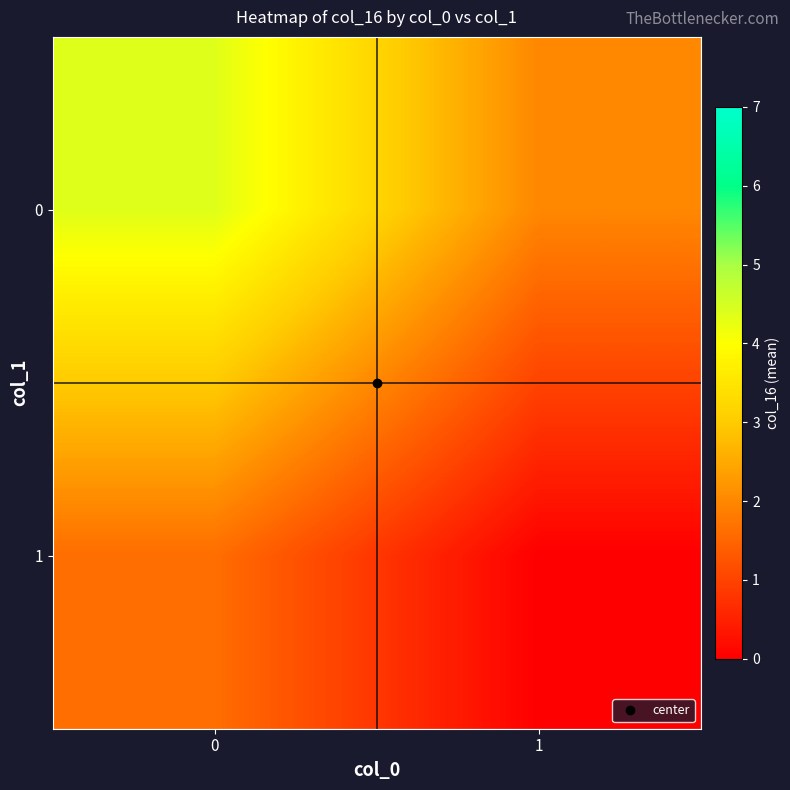

How many data points does each series have?

2